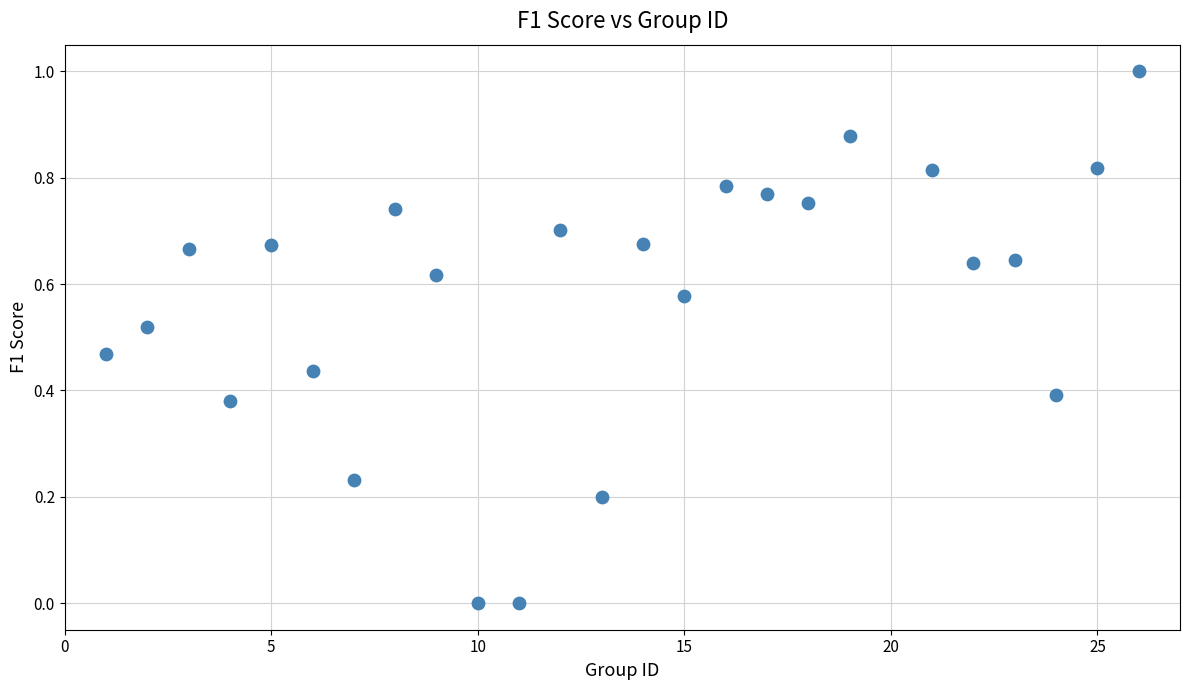

What is the range of Y values (max minus min)?

1.0